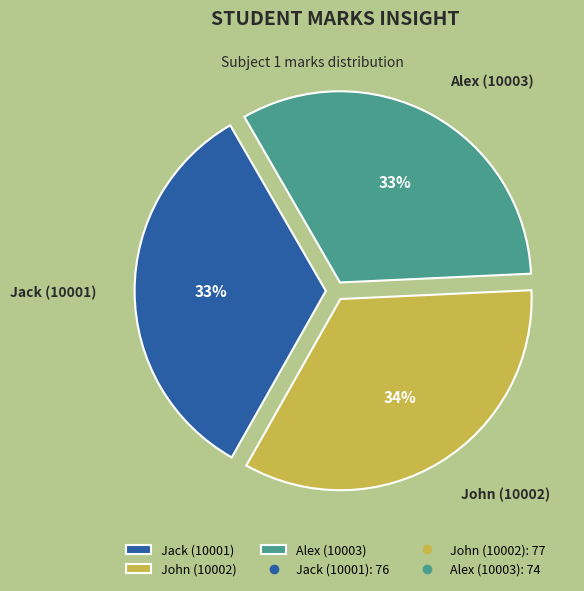

Do John (10002) and Jack (10001) together represent more than half of the pie?

Yes